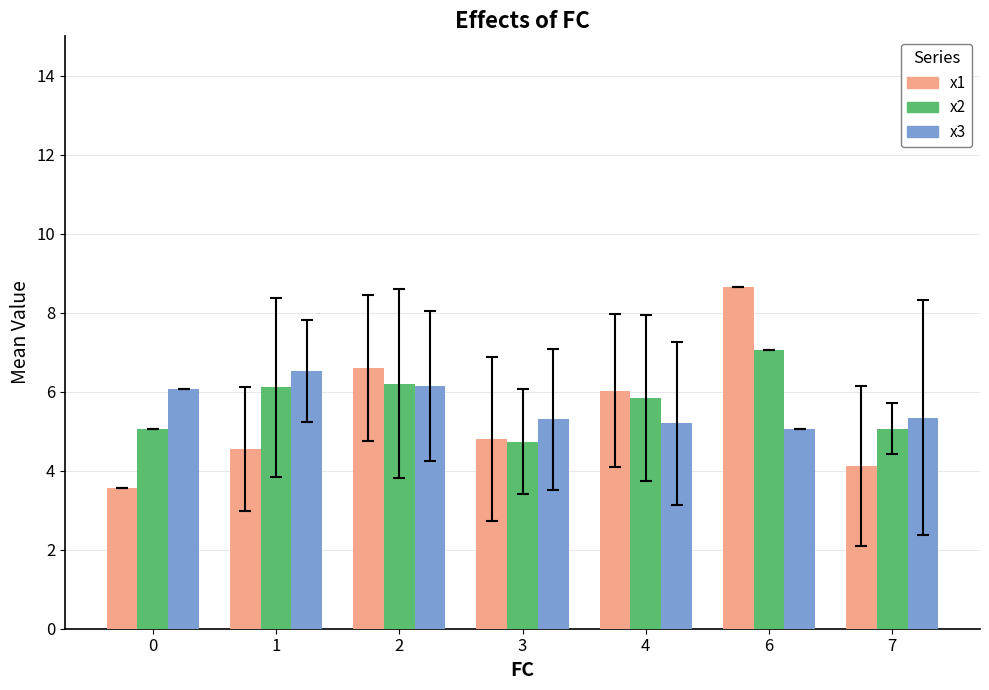

At how many categories does at least one series exceed 7?

1